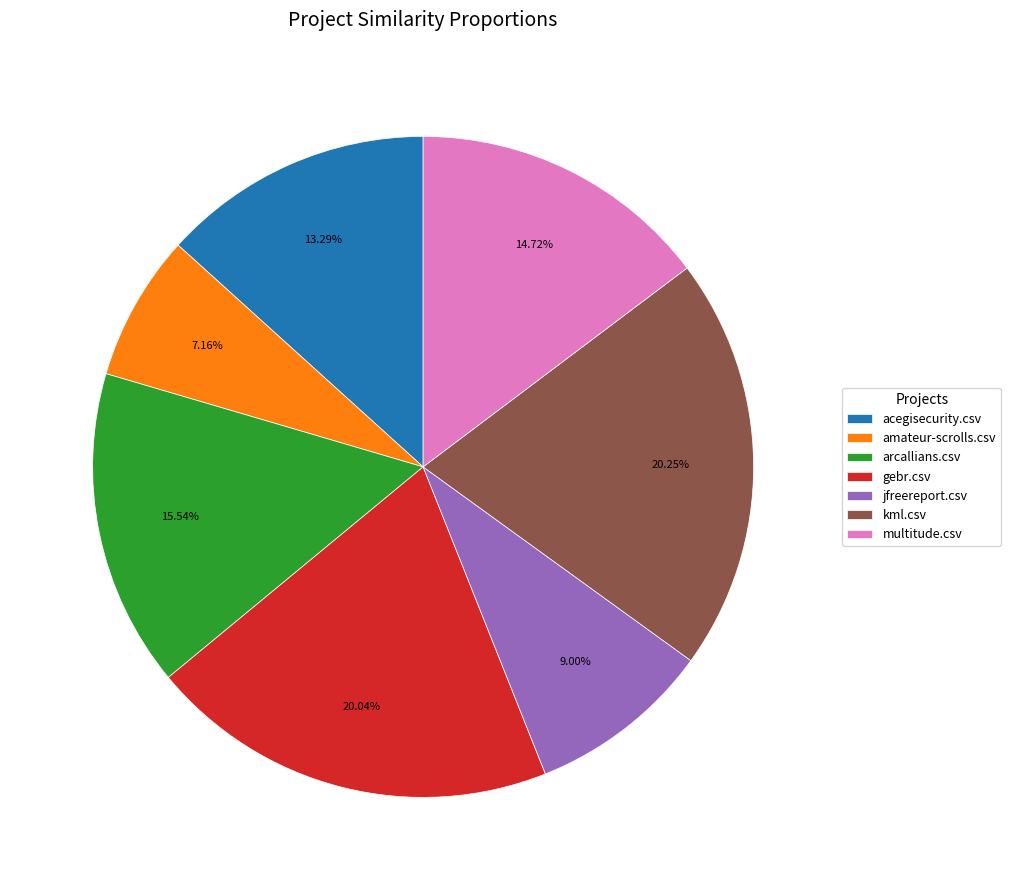

Is it true that kml.csv is 20% of the pie?

True